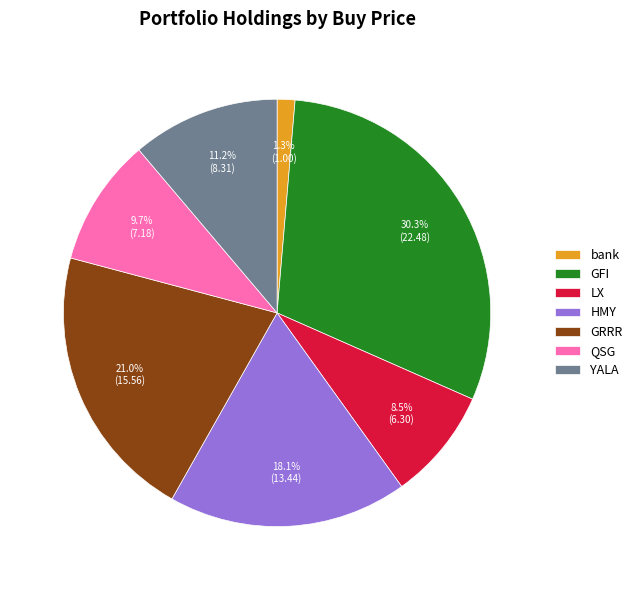

Rank the categories by value from highest to lowest.

GFI, GRRR, HMY, YALA, QSG, LX, bank